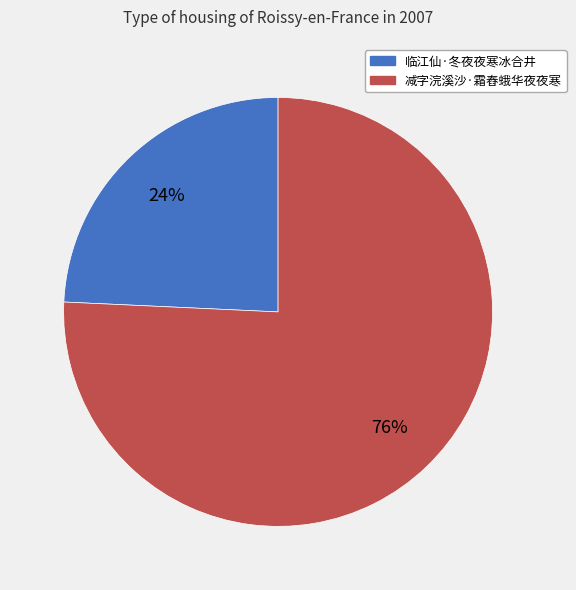

Is there any slice that represents more than half of the pie?

Yes